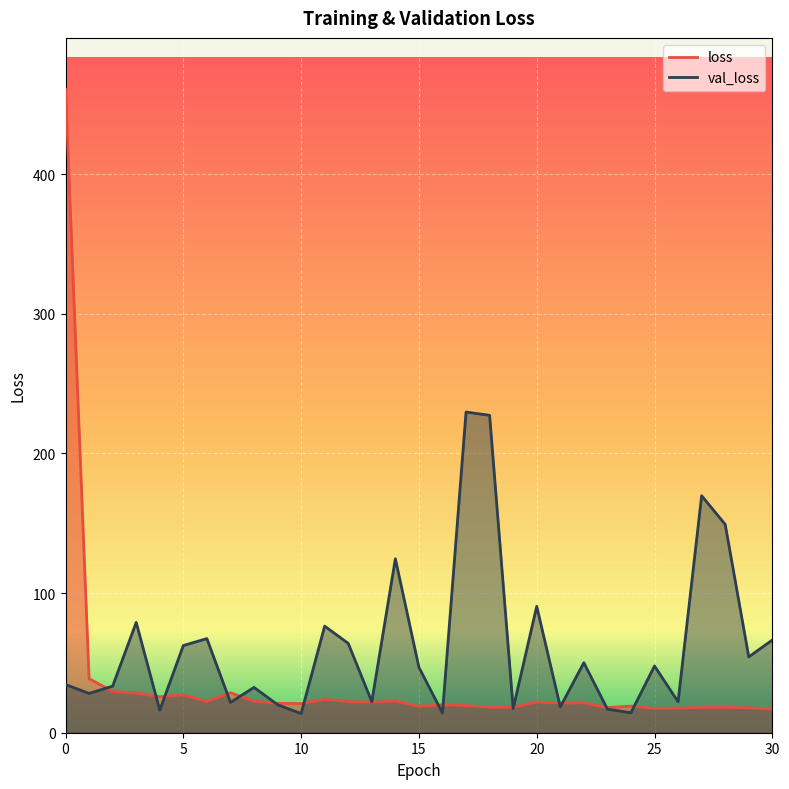

After their last crossing, which series has the higher values: val_loss or loss?

val_loss